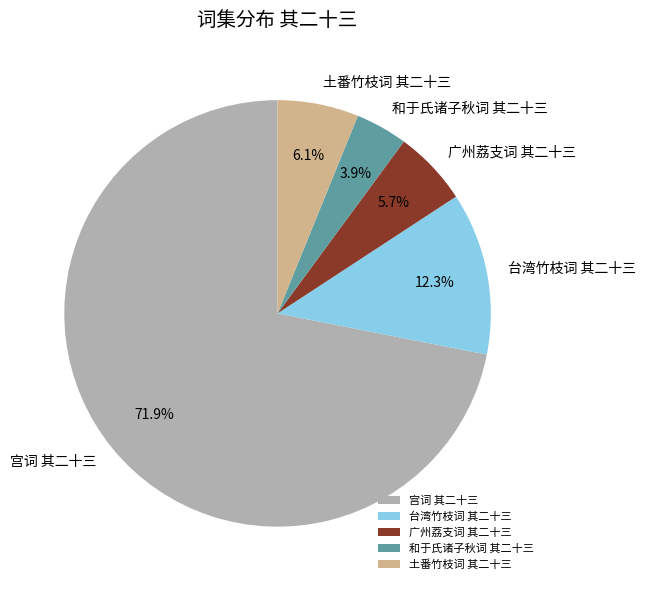

Count the number of slices in the pie.

5